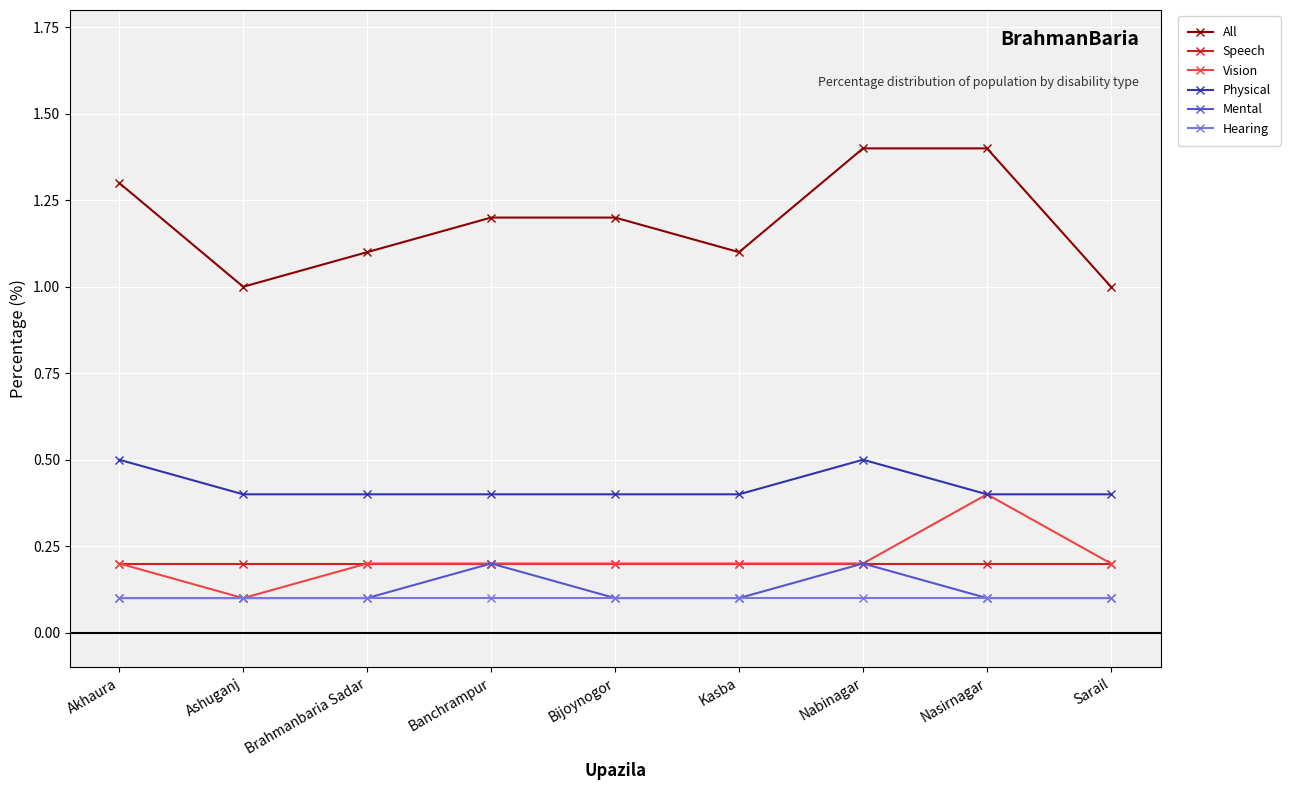

Which series has the widest spread of values?

All